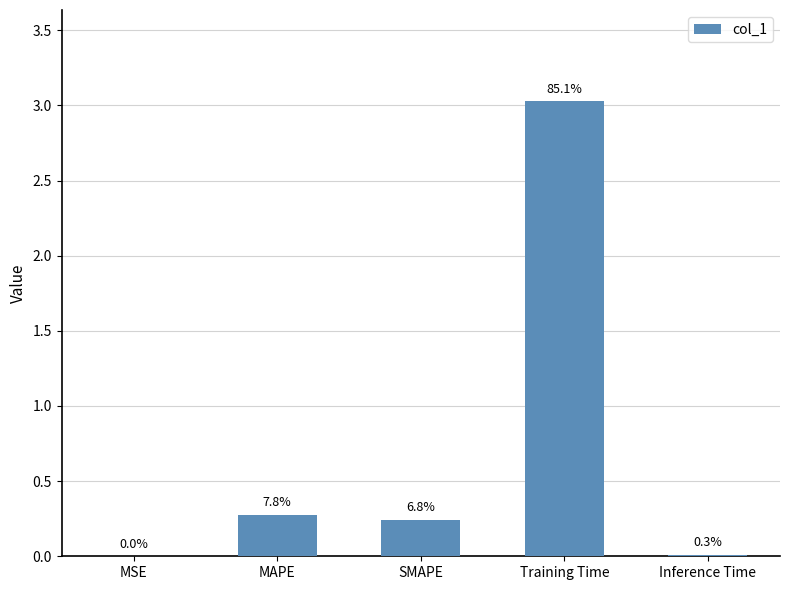

True or false: the data shows 4.1 at Training Time.

False